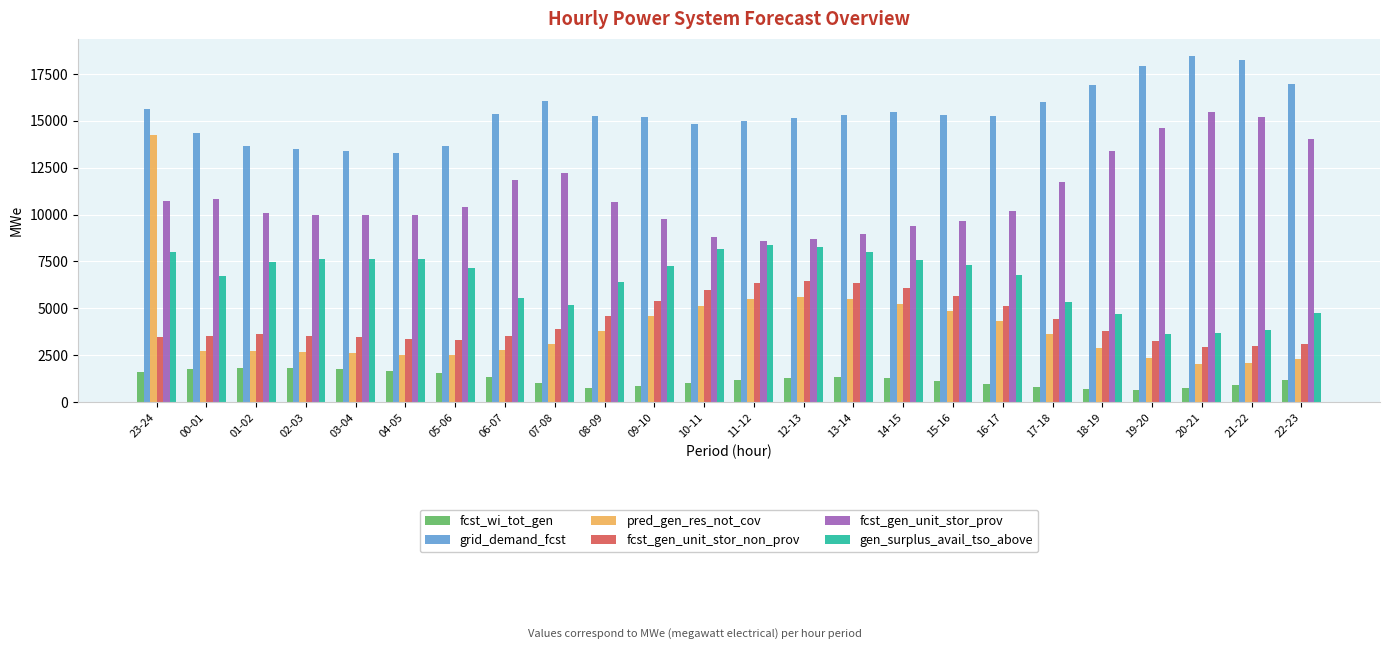

What is the spread (max minus min) of values at 17-18?

15195